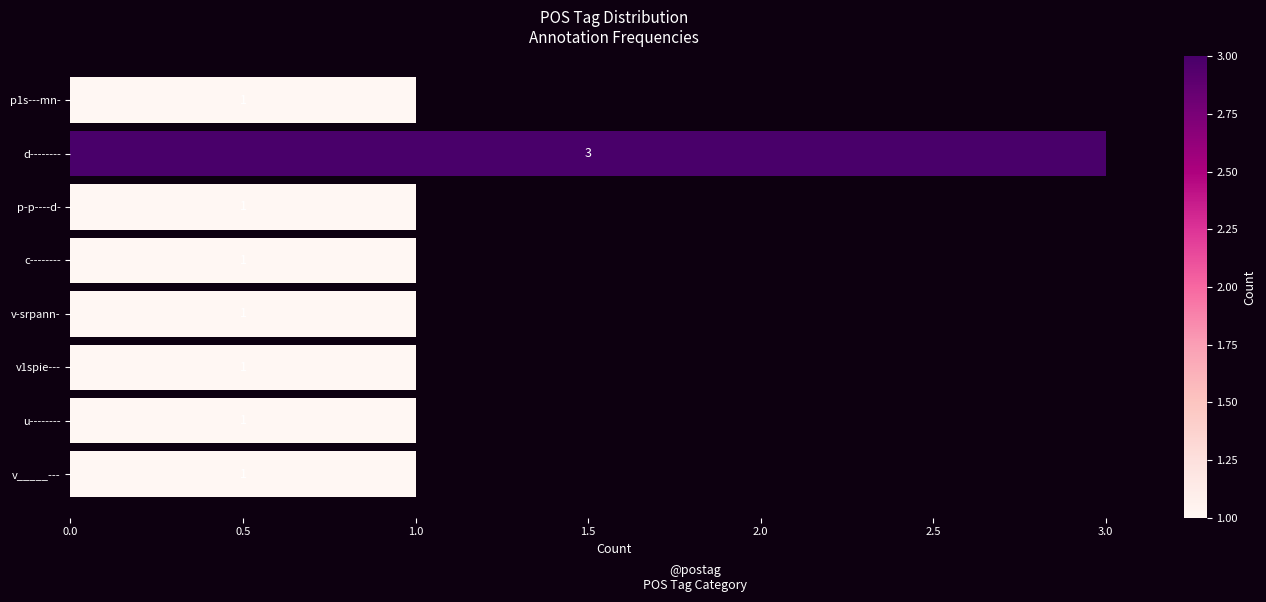

True or false: the data shows 1 at v_____---.

True